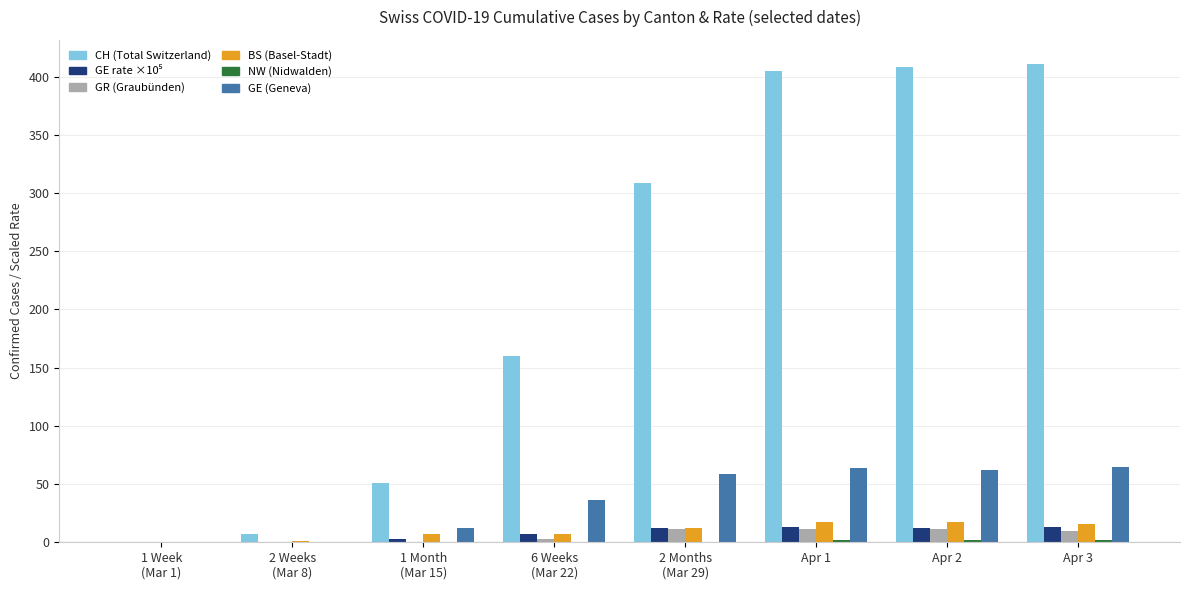

What is the maximum value shown in the chart?

411.0